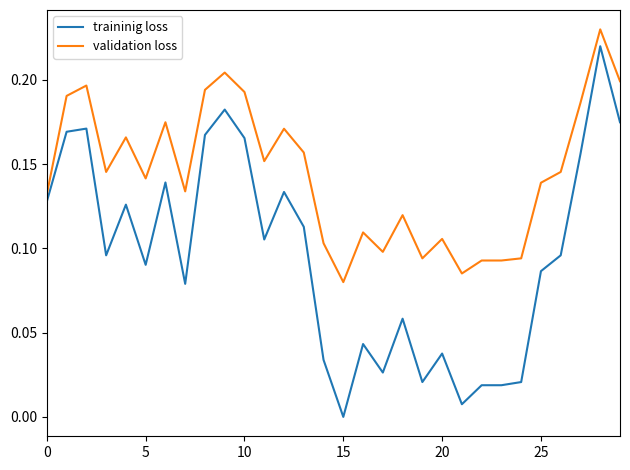

Which series has the largest total across all categories?

validation loss